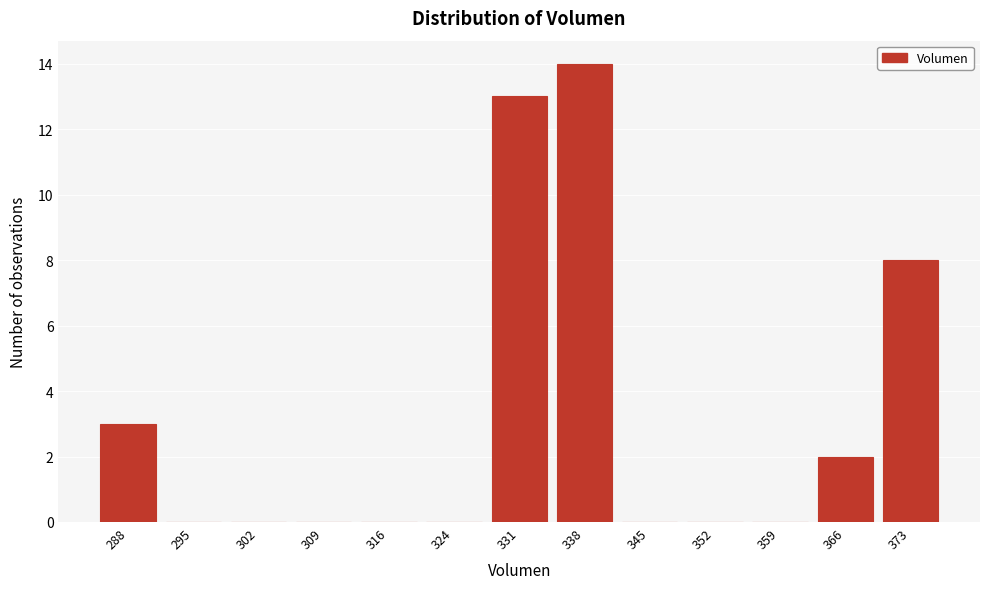

Reading right to left, extract all data points from this chart.

373=8	366=2	359=0	352=0	345=0	338=14	331=13	324=0	316=0	309=0	302=0	295=0	288=3